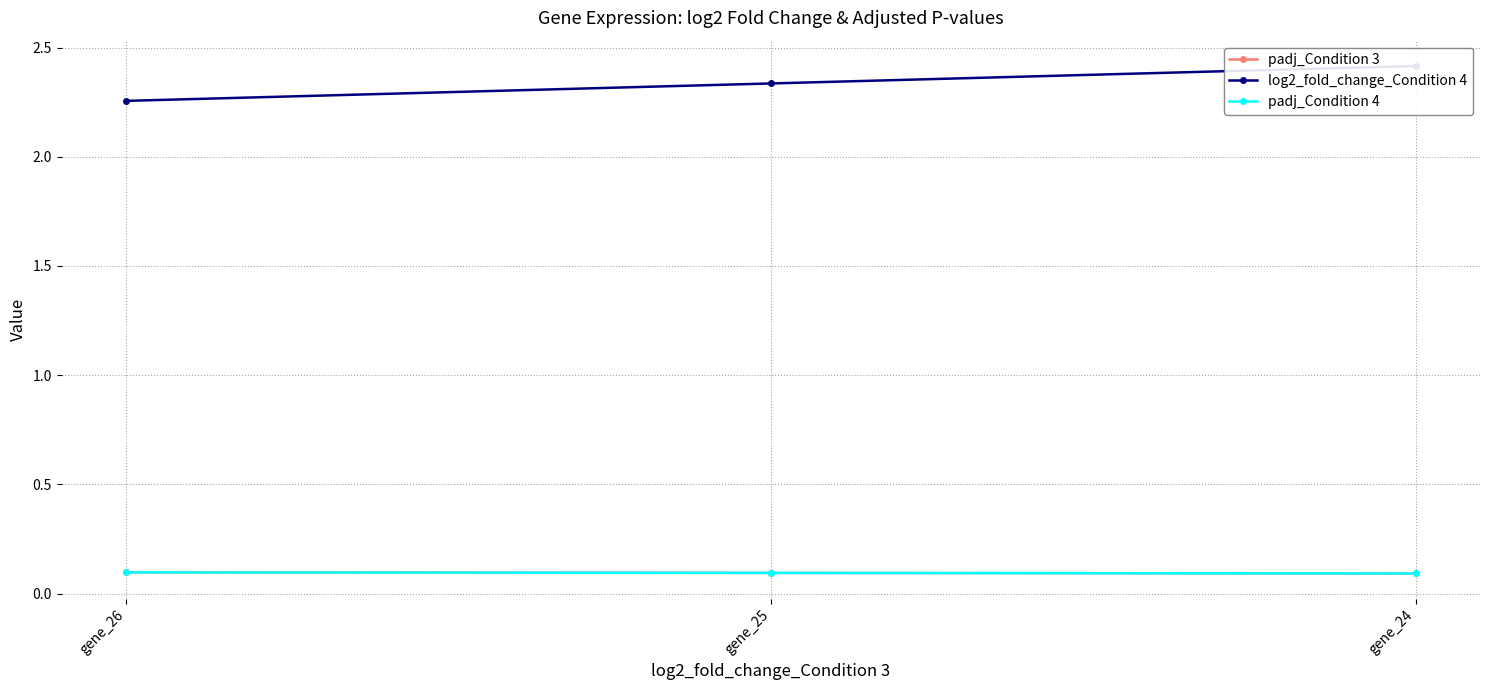

What is the maximum value for padj_Condition 4?

0.1